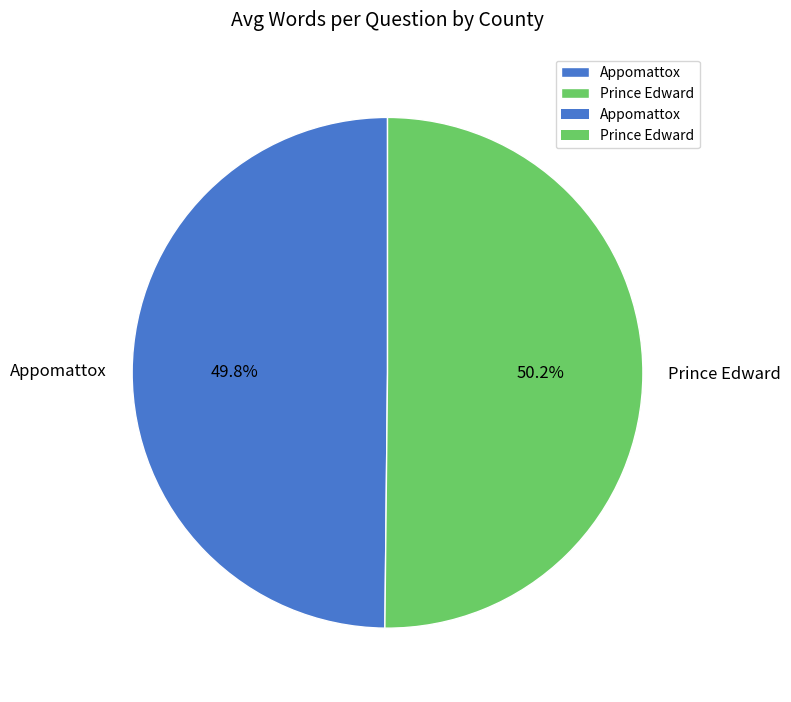

What percentage is the Appomattox slice, to the nearest percent?

50%